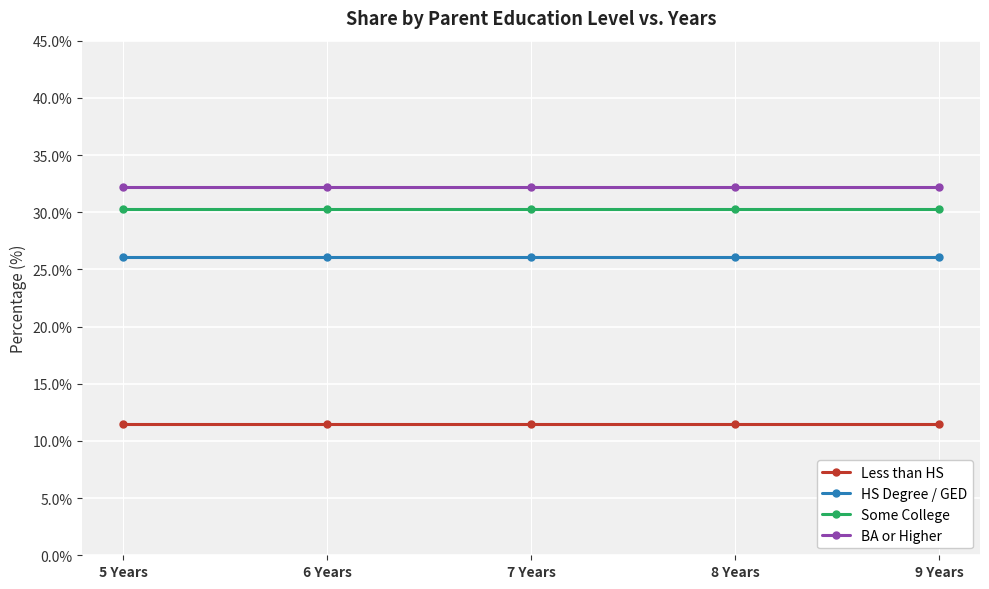

How many lines are shown in the chart?

4